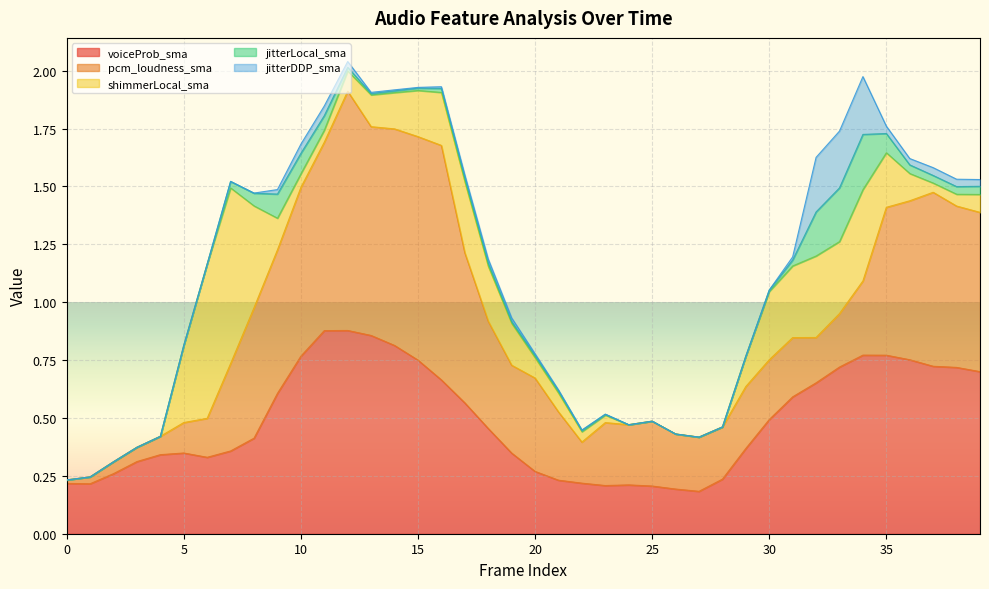

Which series has the largest range (max minus min)?

pcm_loudness_sma